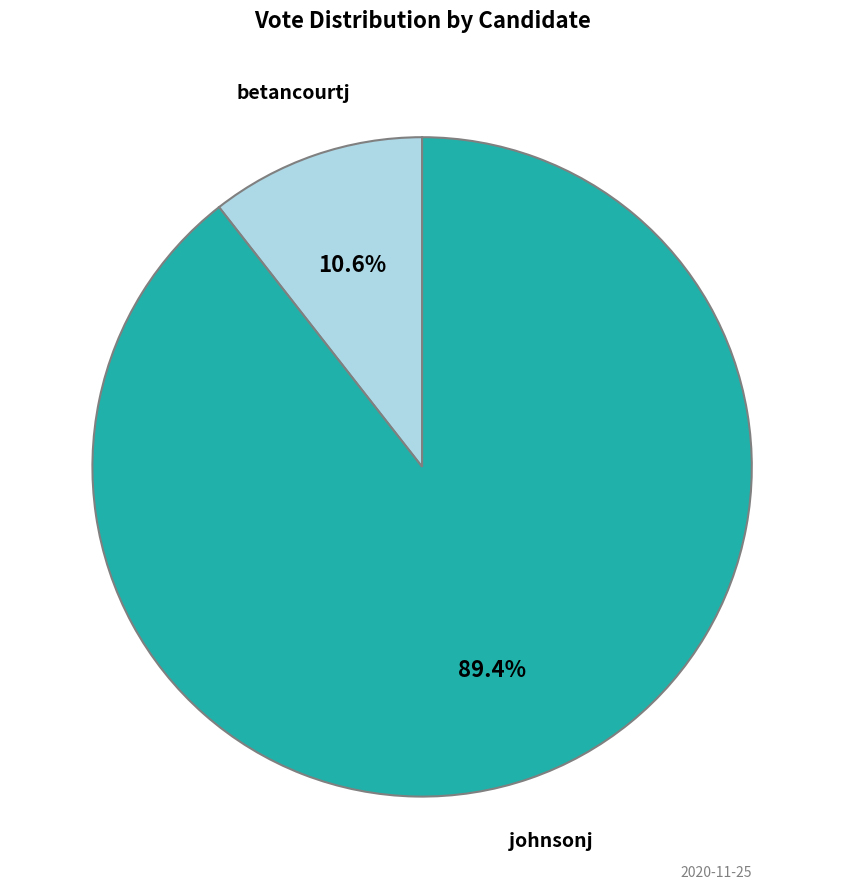

Is there any slice that represents more than half of the pie?

Yes